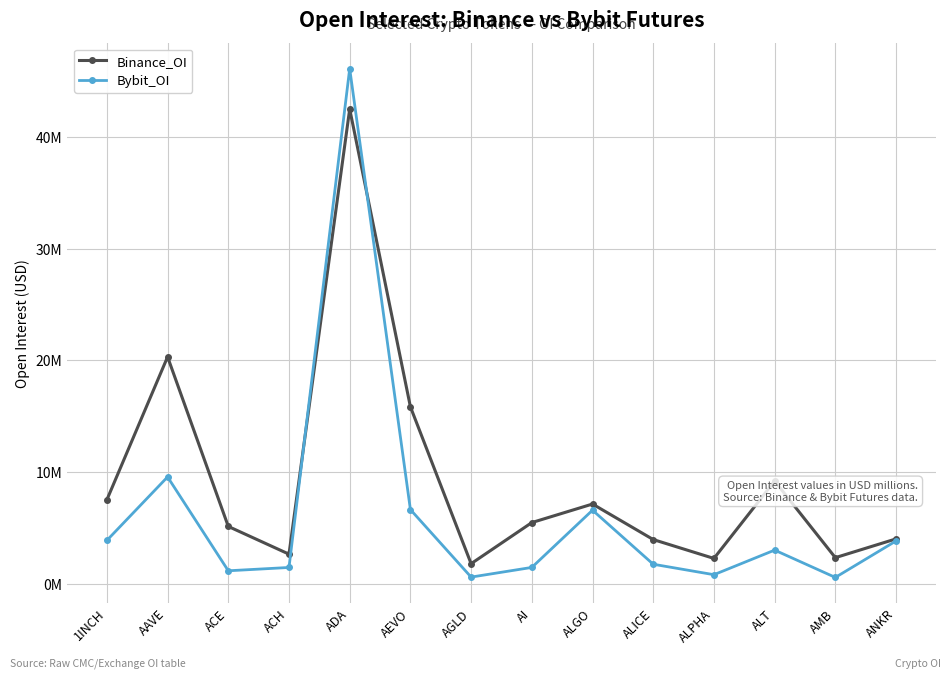

Is it true that Binance_OI equals 3.6 at AI?

False